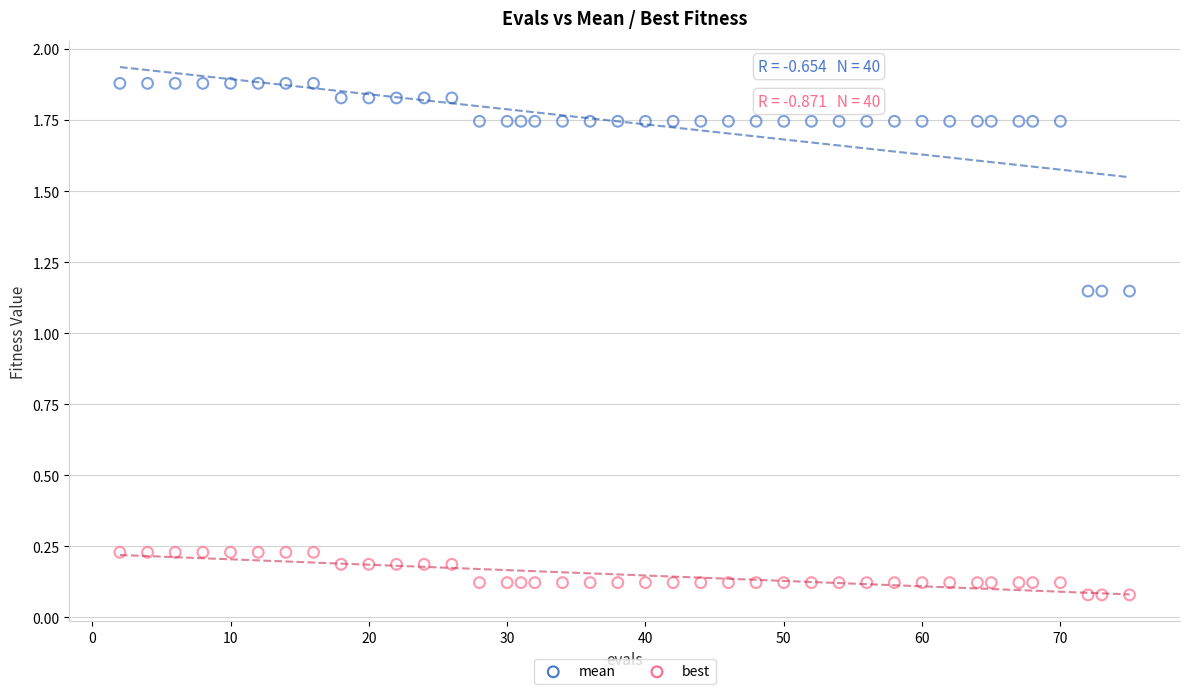

Which series contains the highest Y value?

mean